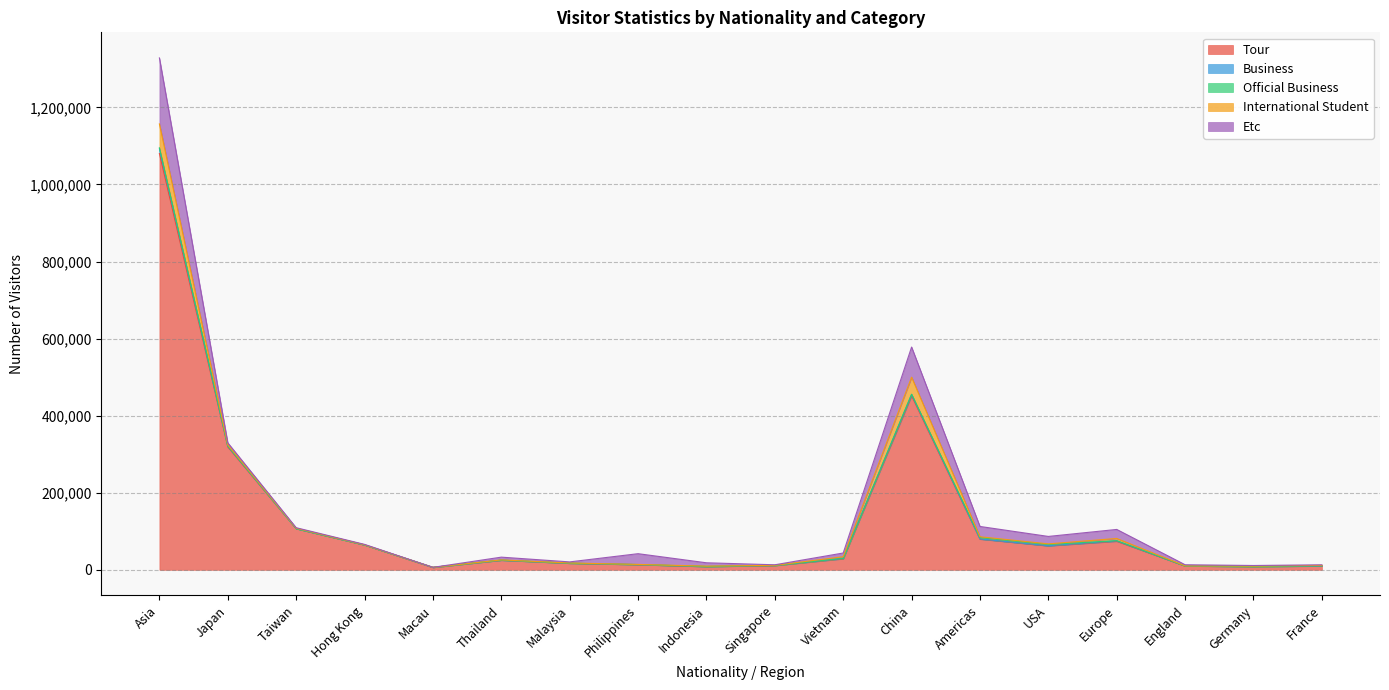

Where is the first local minimum for Official Business?

Macau